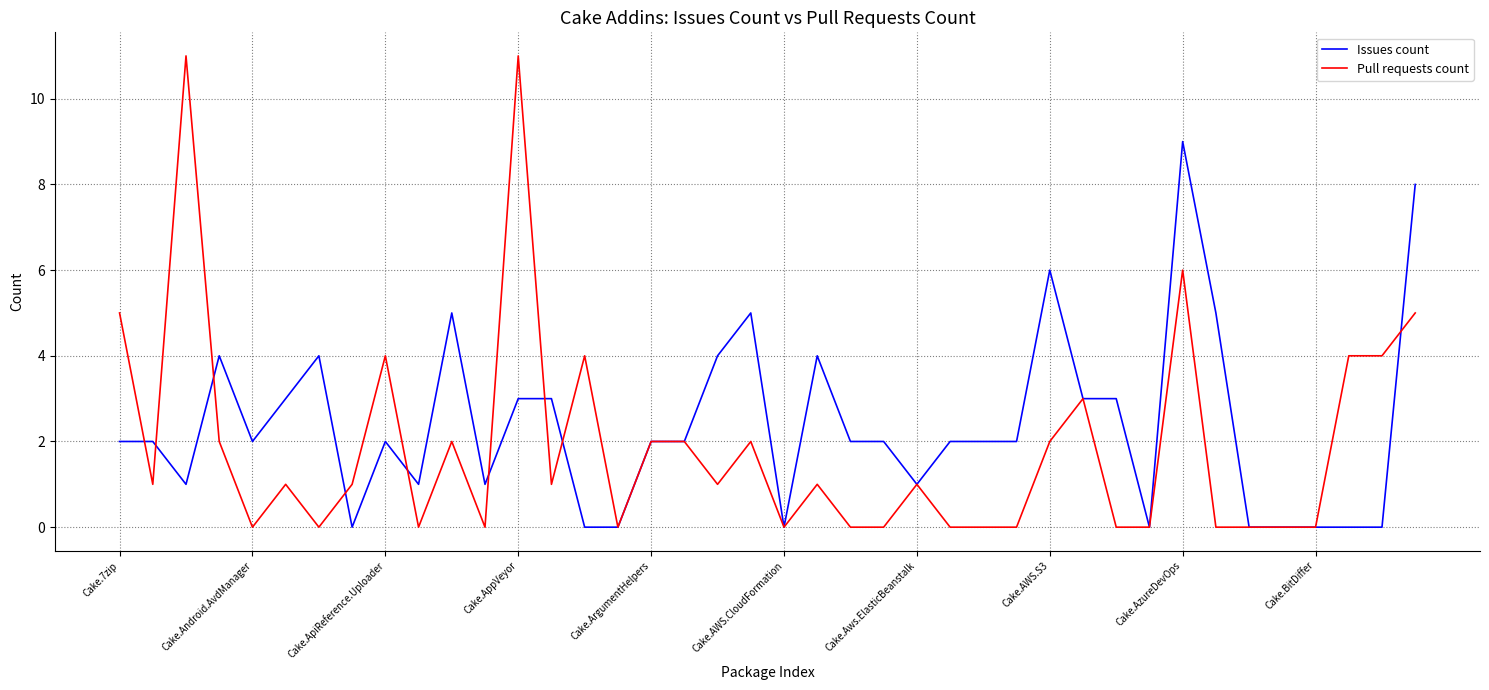

What is the sum of all Issues count values?

95